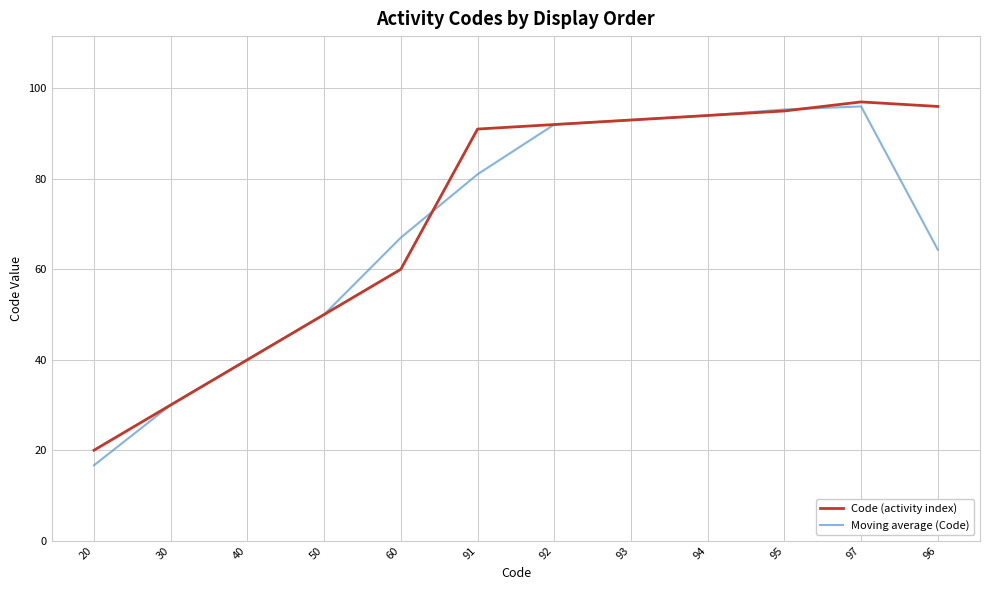

Is it true that Code (activity index) equals 96.0 at 96?

True